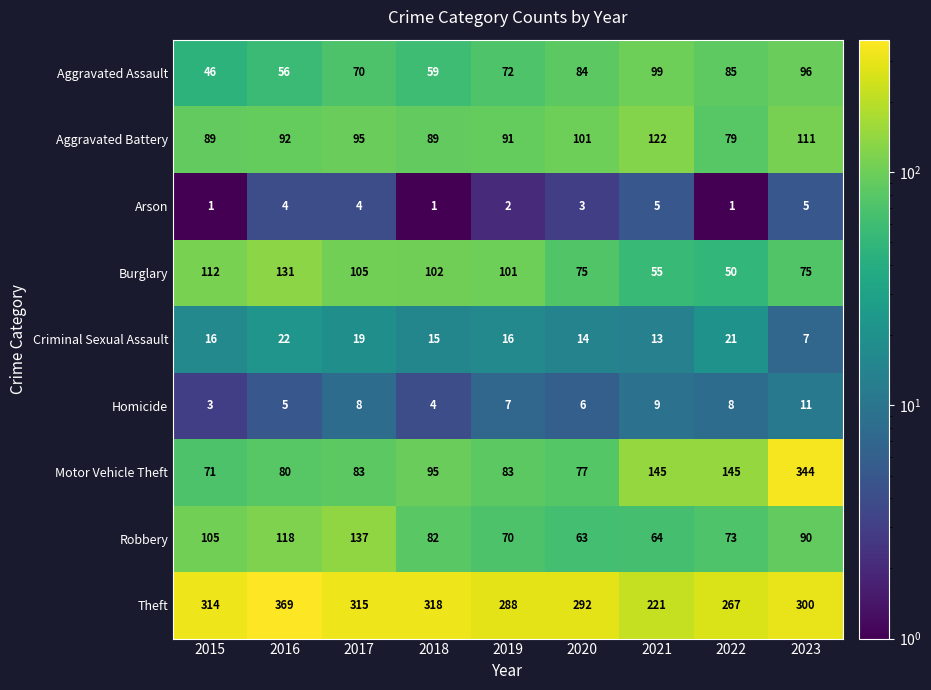

How many categories are shown in the chart?

9